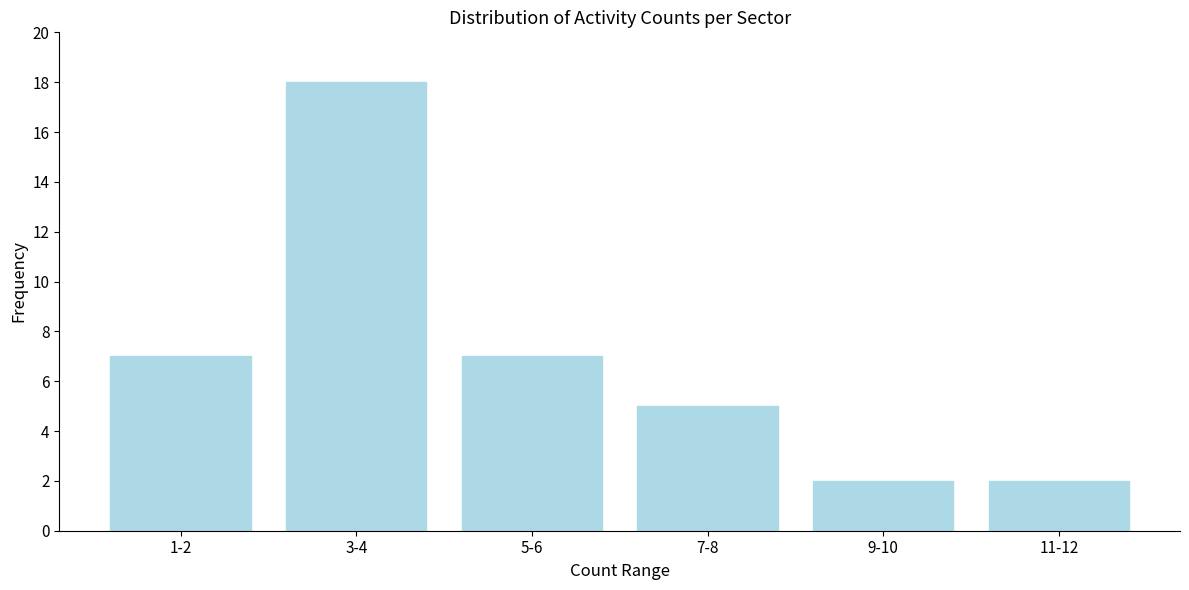

Reading left to right, list all the values displayed in this chart.

1-2=7	3-4=18	5-6=7	7-8=5	9-10=2	11-12=2